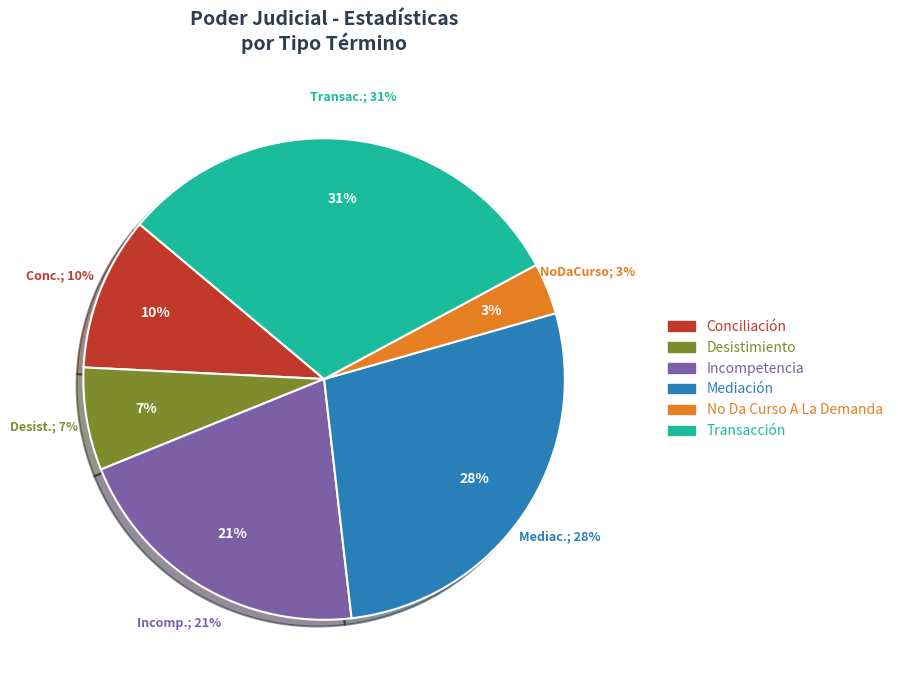

How many segments does this pie chart have?

6